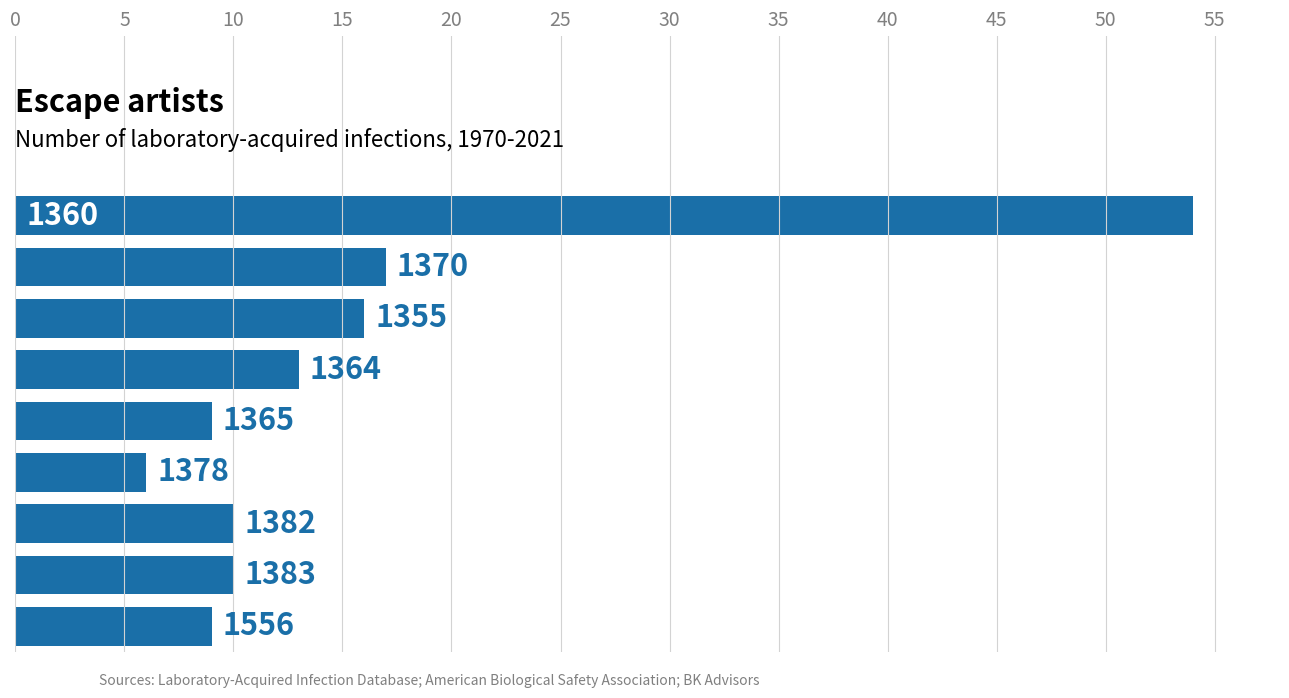

Are the bars horizontal?

Yes